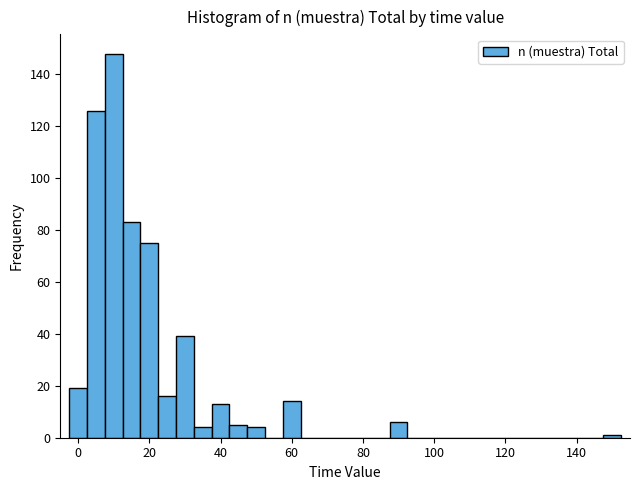

Read against the x-axis, roughly where is the centre of the tallest bar?

10